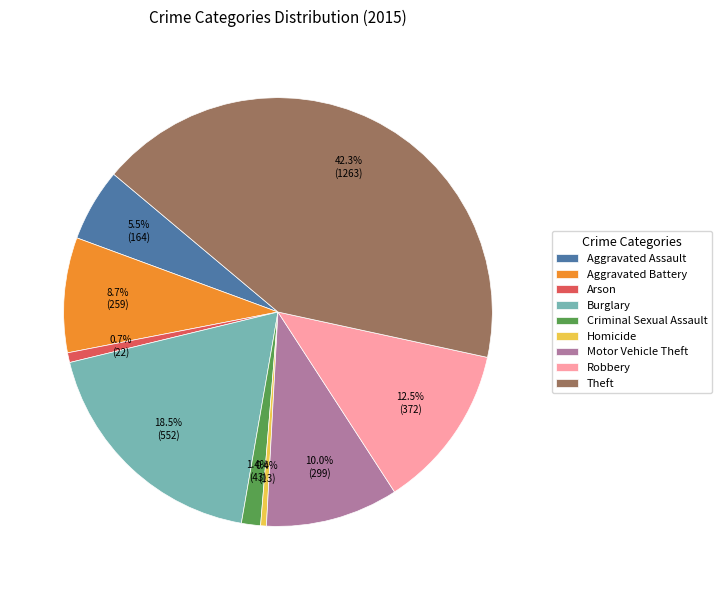

Which category has the biggest portion of the pie?

Theft